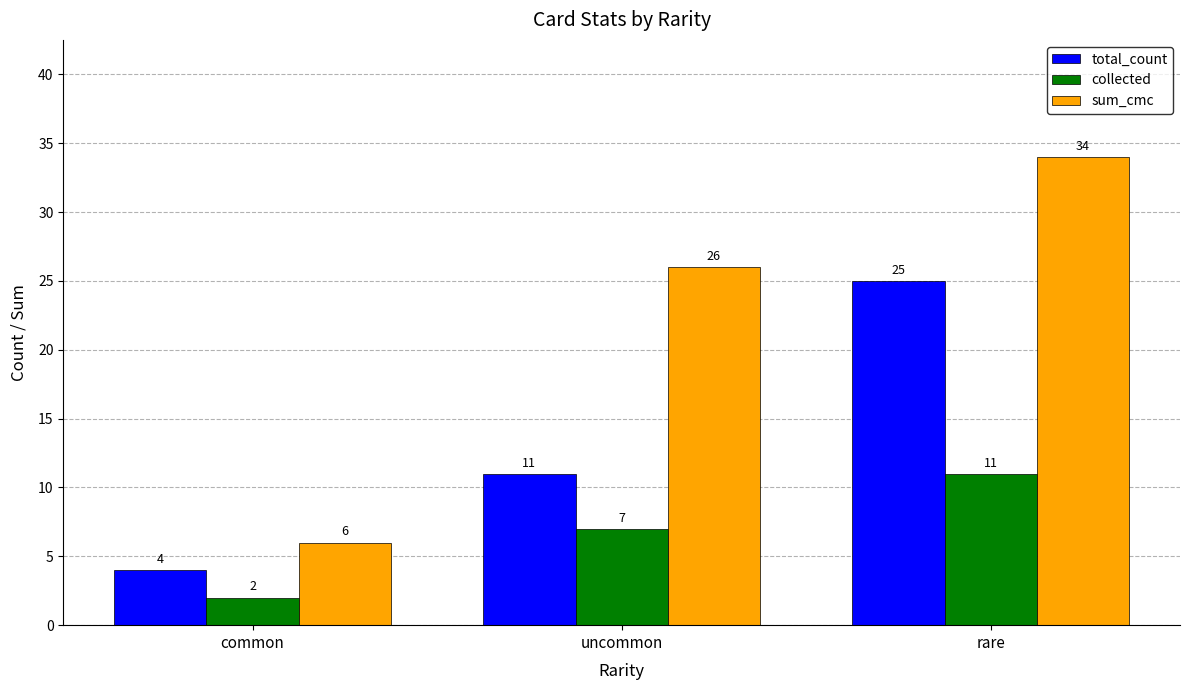

What are all the series names shown in the legend?

total_count, collected, sum_cmc